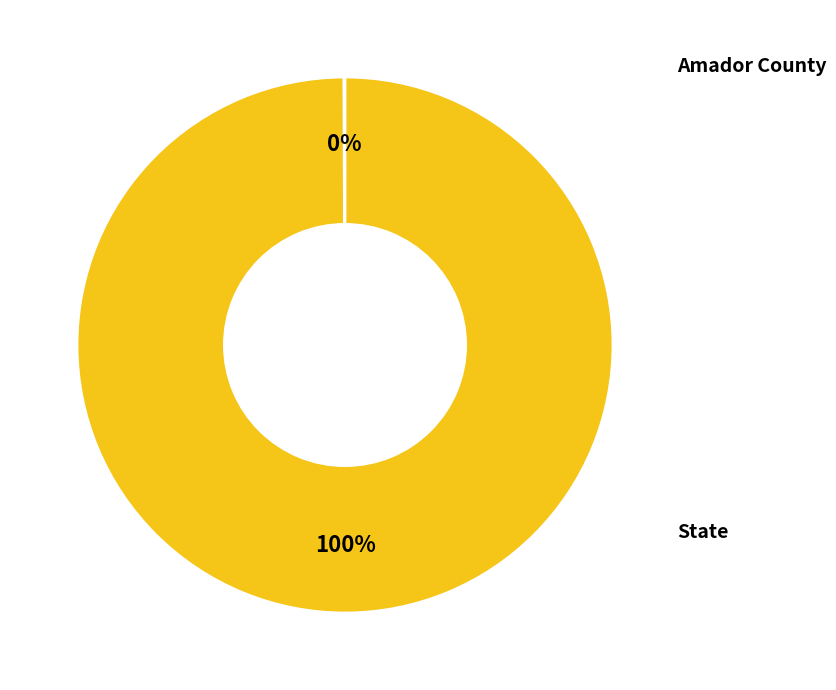

Does any single category account for the majority?

Yes